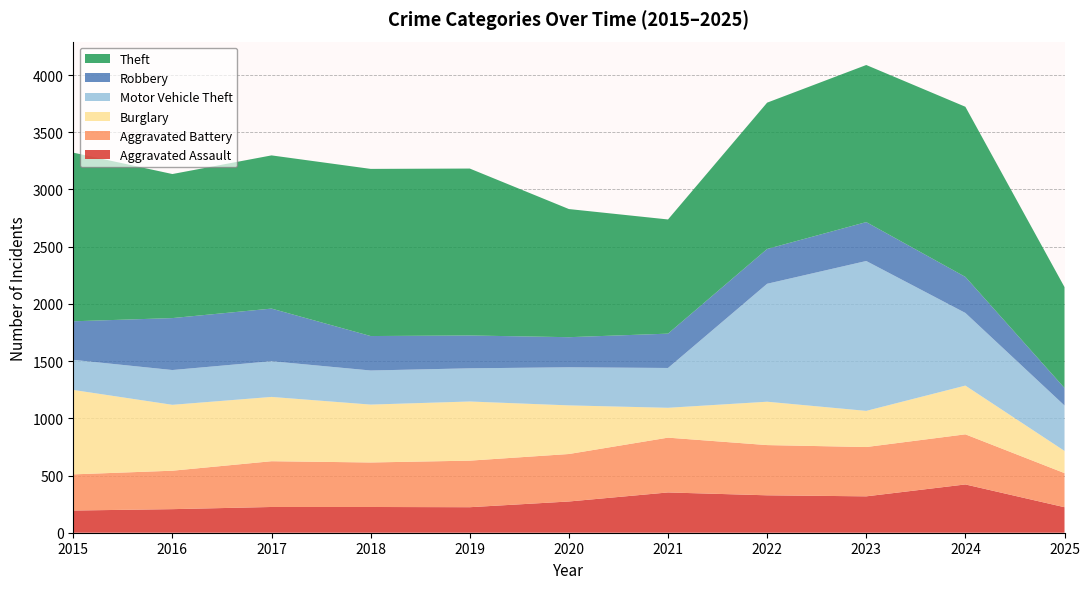

Reading left to right, transcribe all the data shown in this chart.

Aggravated Assault: 194	206	225	225	223	273	352	327	318	422	223
Aggravated Battery: 316	336	400	389	407	415	479	439	431	438	298
Burglary: 738	576	562	506	517	425	261	379	316	426	194
Motor Vehicle Theft: 263	304	312	298	290	333	348	1031	1310	635	397
Robbery: 337	454	460	301	287	263	300	304	340	315	153
Theft: 1474	1259	1339	1461	1459	1120	998	1279	1373	1487	882